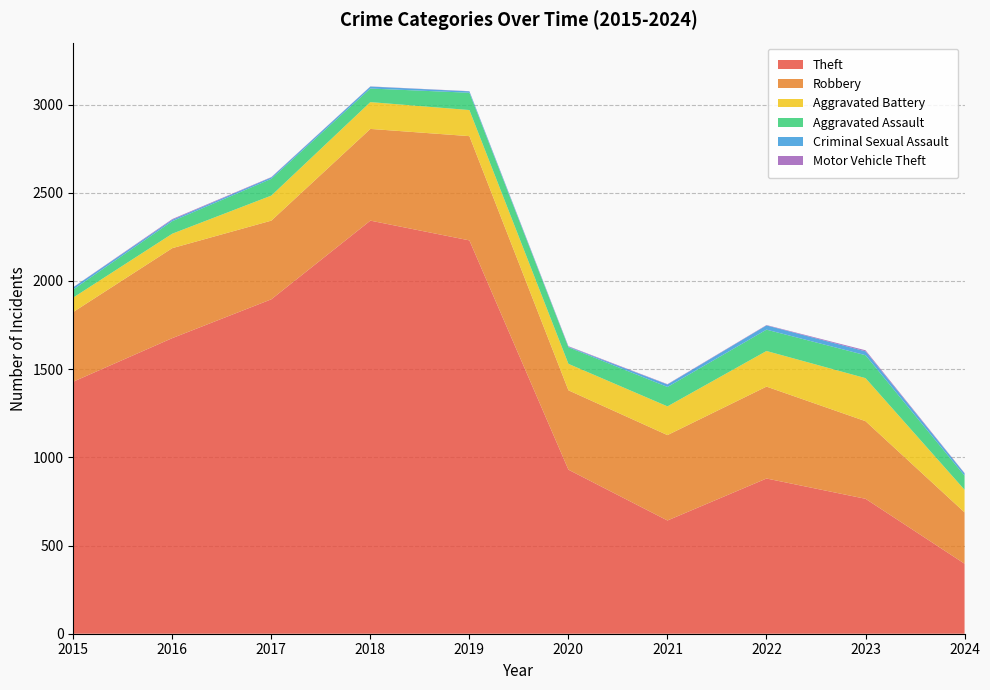

Reading left to right, what are all the values shown in this chart?

Theft: 2015=1429	2016=1676	2017=1896	2018=2342	2019=2230	2020=930	2021=642	2022=880	2023=765	2024=397
Robbery: 2015=395	2016=510	2017=446	2018=520	2019=591	2020=450	2021=484	2022=521	2023=440	2024=291
Aggravated Battery: 2015=82	2016=82	2017=142	2018=152	2019=148	2020=150	2021=163	2022=202	2023=244	2024=128
Aggravated Assault: 2015=46	2016=71	2017=95	2018=77	2019=98	2020=94	2021=110	2022=121	2023=130	2024=80
Criminal Sexual Assault: 2015=12	2016=8	2017=8	2018=11	2019=8	2020=3	2021=14	2022=24	2023=22	2024=13
Motor Vehicle Theft: 2015=1	2016=4	2017=2	2018=1	2019=1	2020=3	2021=2	2022=2	2023=6	2024=2